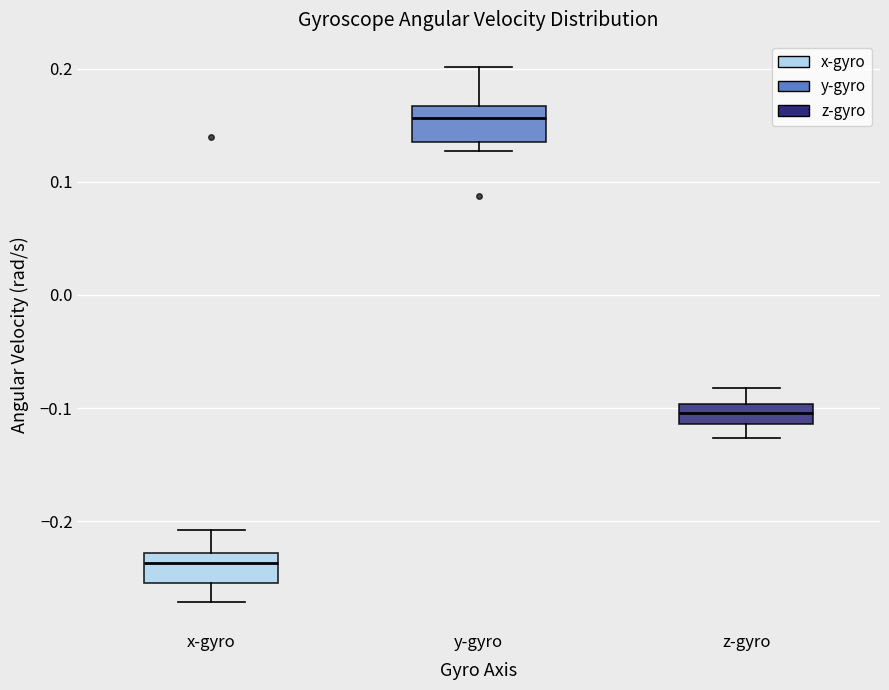

Reading left to right, transcribe this box plot: for each box, give where its median line is, the range the box spans, and where its two whiskers end, as read against the y-axis. The values are not printed on the chart, so give them approximately, as read against the axis.

x-gyro: median -0.24, box -0.25 to -0.23, whiskers -0.27 to -0.21
y-gyro: median 0.16, box 0.14 to 0.17, whiskers 0.13 to 0.20
z-gyro: median -0.10 (inside the box), box -0.11 to -0.10, whiskers -0.13 to -0.08